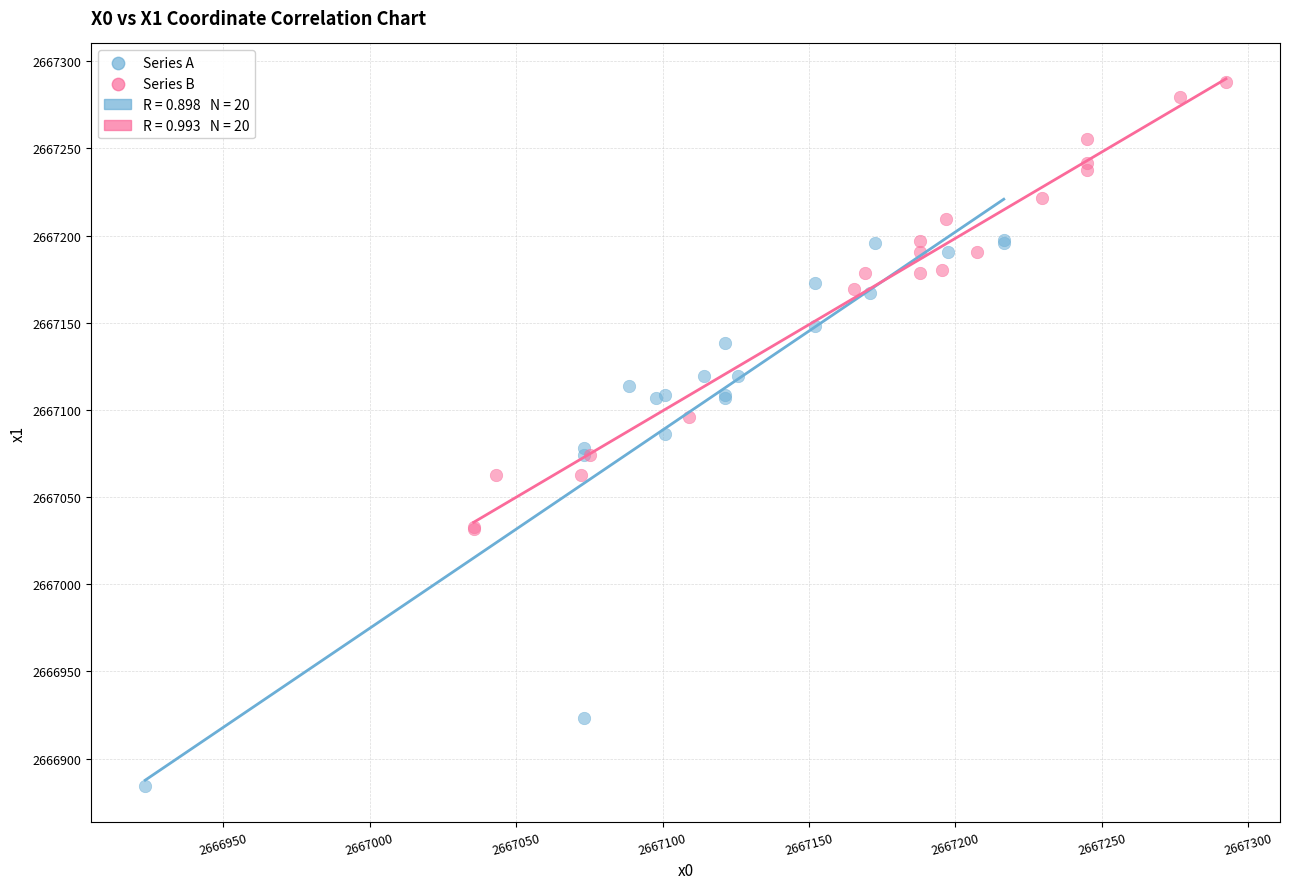

Which series contains the lowest Y value?

Series A